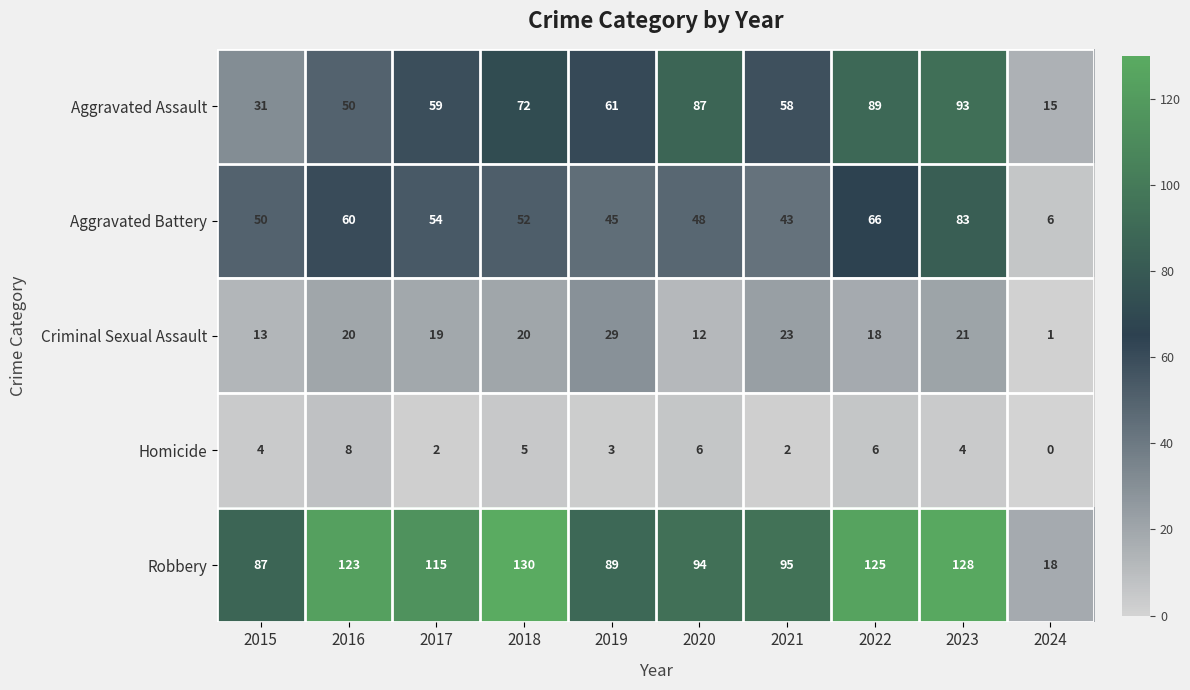

How many values in the Criminal Sexual Assault series are below 20?

5